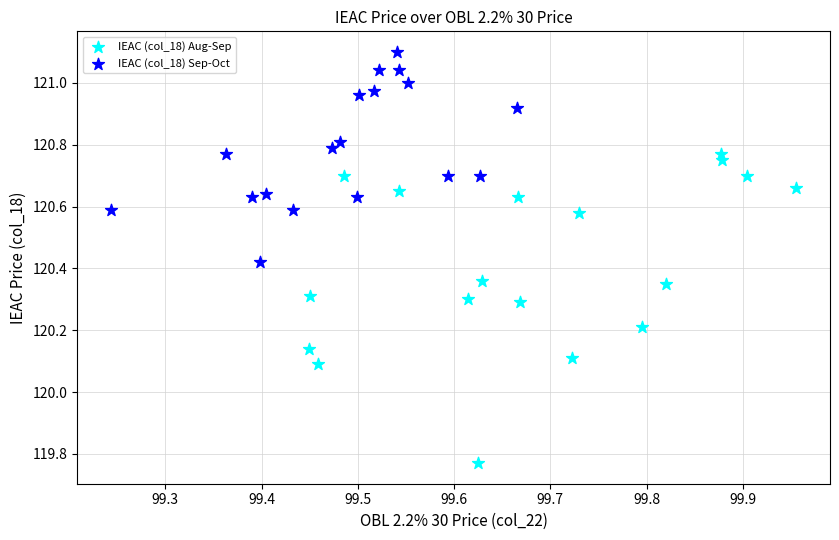

Which series contains the lowest Y value?

IEAC (col_18) Aug-Sep